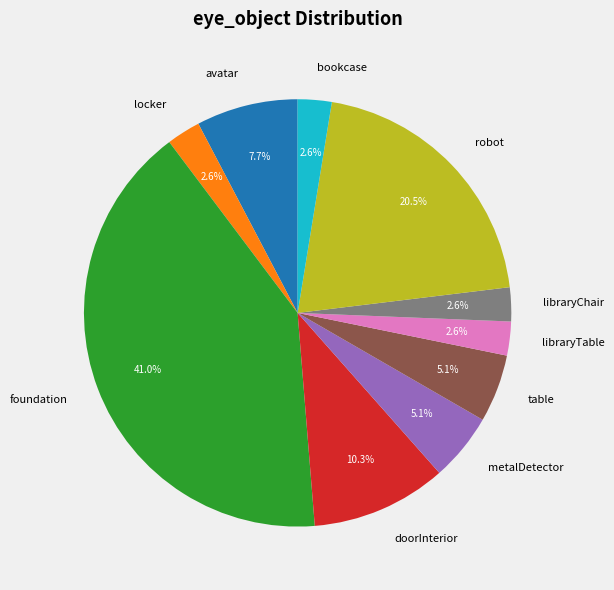

Which has a higher value, metalDetector or bookcase?

metalDetector